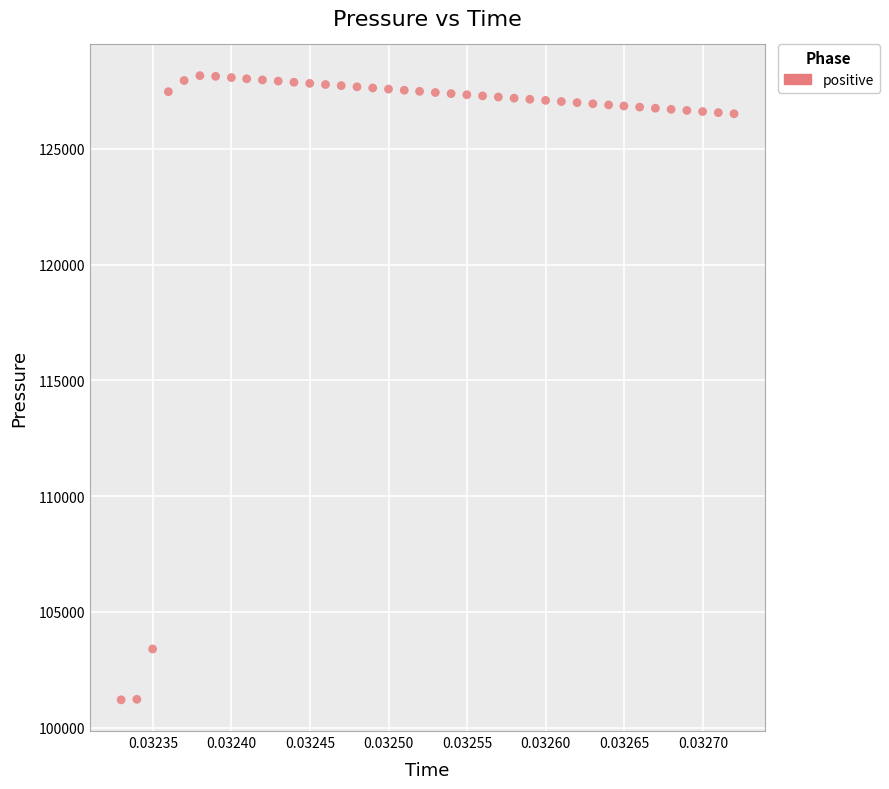

What Y value in the scatter plot is closest to 114683?

103396.4